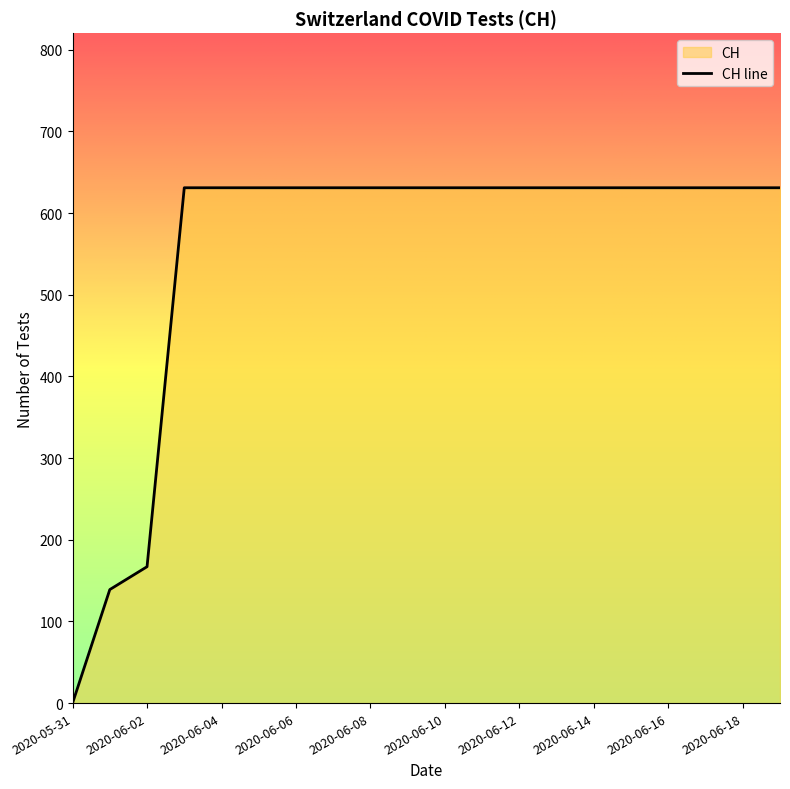

The chart shows a value of 631 at 2020-06-14. True or false?

True